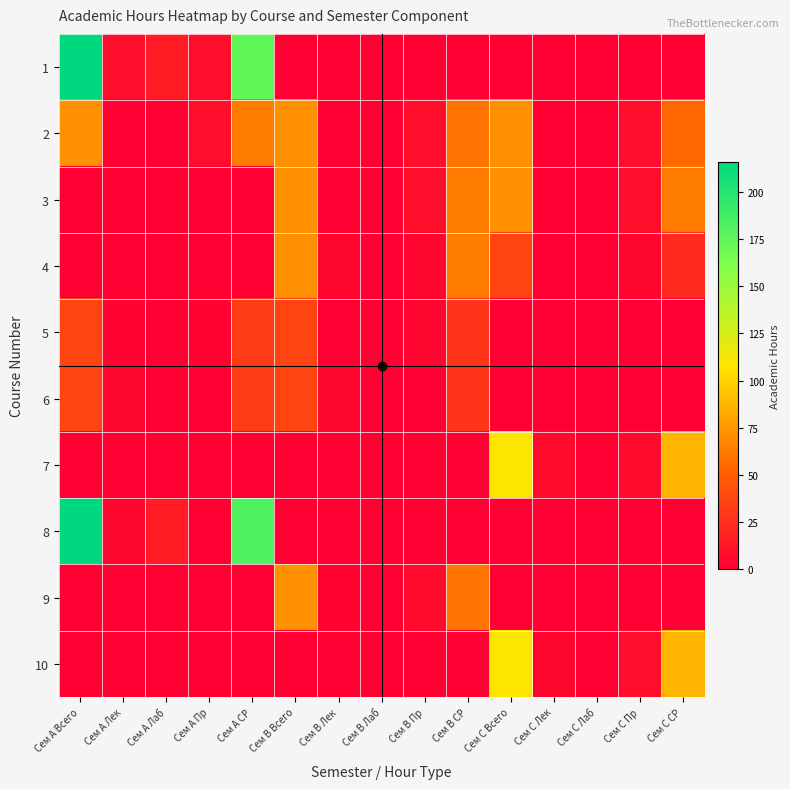

Which series has the largest range (max minus min)?

1